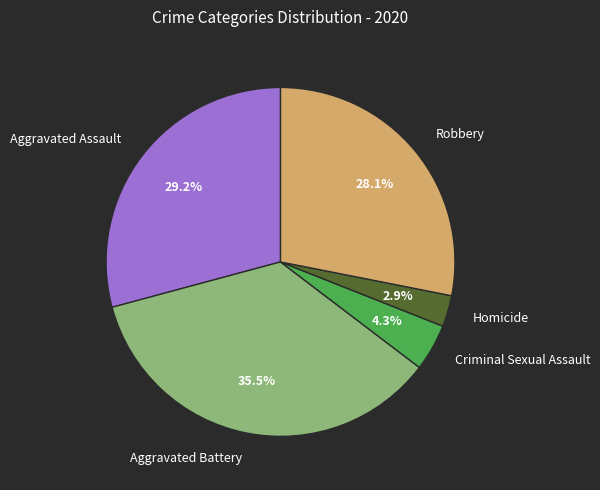

Which slice is the largest?

Aggravated Battery